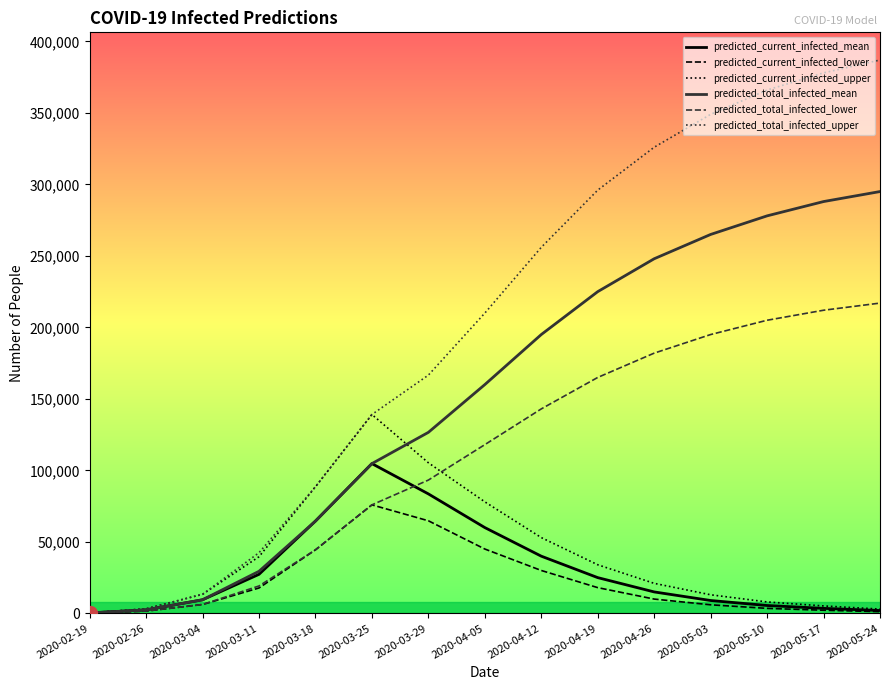

At which label does predicted_total_infected_upper reach its peak?

2020-05-24